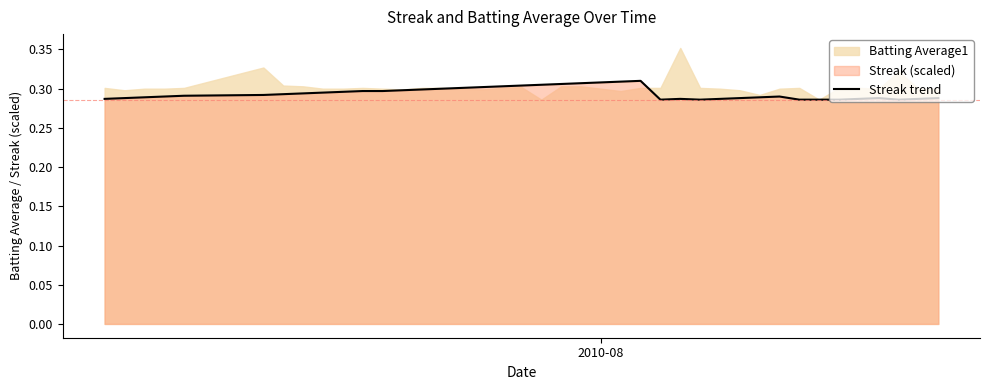

Reading left to right, extract all data points from this chart.

0.3	0.3	0.3	0.3	0.3	0.3	0.3	0.3	0.3	0.3	0.3	0.3	0.3	0.3	0.3	0.3	0.3	0.3	0.3	0.3	0.3	0.3	0.3	0.3	0.3	0.3	0.3	0.3	0.3	0.3	0.3	0.3	0.3	0.3	0.3	0.3	0.3	0.3	0.3	0.3